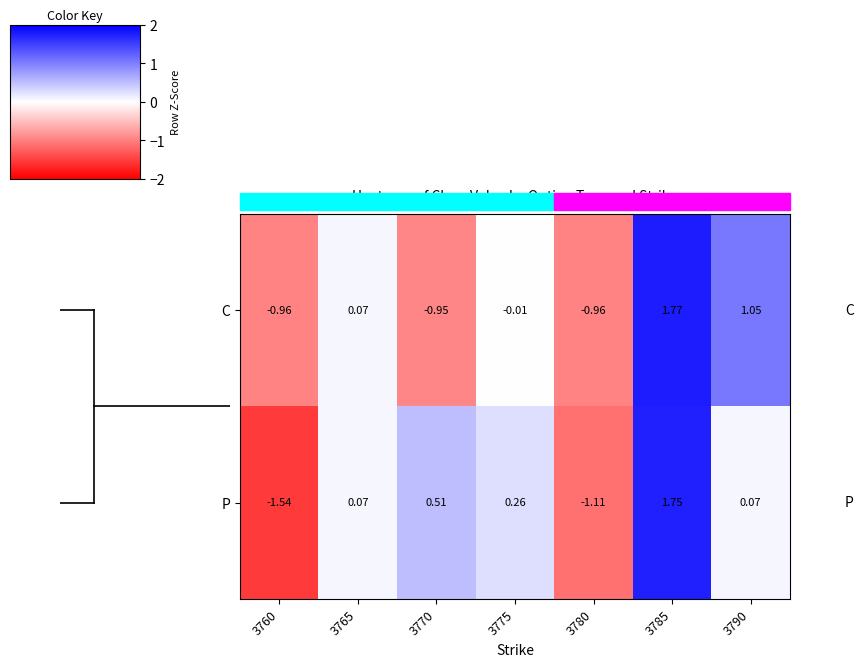

Rank the series by their maximum value, from highest to lowest.

C, P